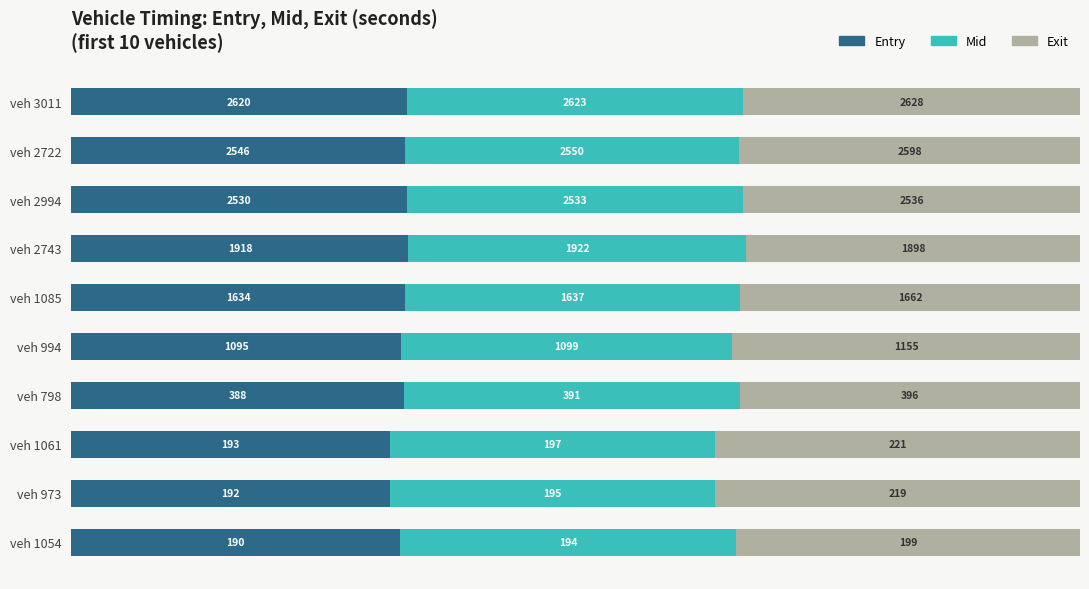

List the series in order of their peak value, highest first.

Exit, Mid, Entry